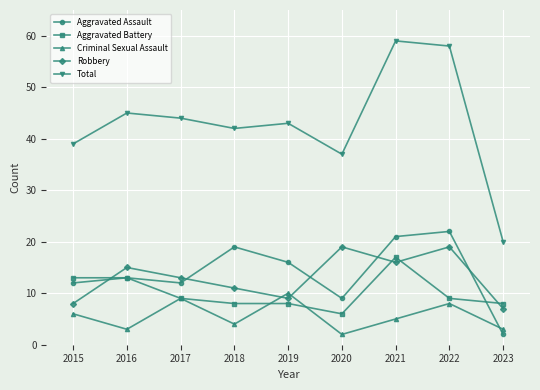

Reading left to right, list all the values displayed in this chart.

Aggravated Assault: 12	13	12	19	16	9	21	22	2
Aggravated Battery: 13	13	9	8	8	6	17	9	8
Criminal Sexual Assault: 6	3	9	4	10	2	5	8	3
Robbery: 8	15	13	11	9	19	16	19	7
Total: 39	45	44	42	43	37	59	58	20